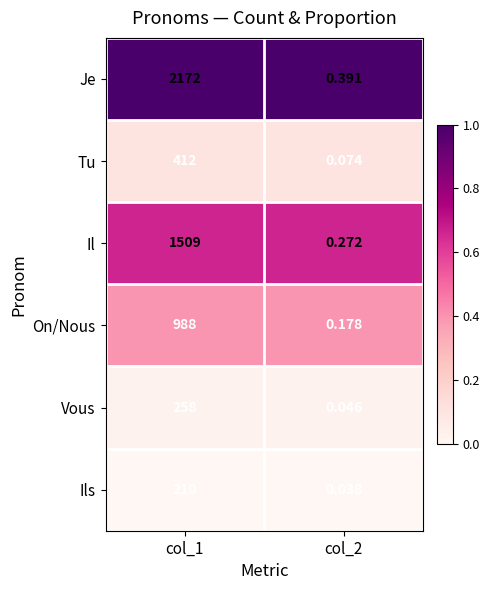

Rank the series at col_2 from lowest to highest value.

Ils, Vous, Tu, On/Nous, Il, Je